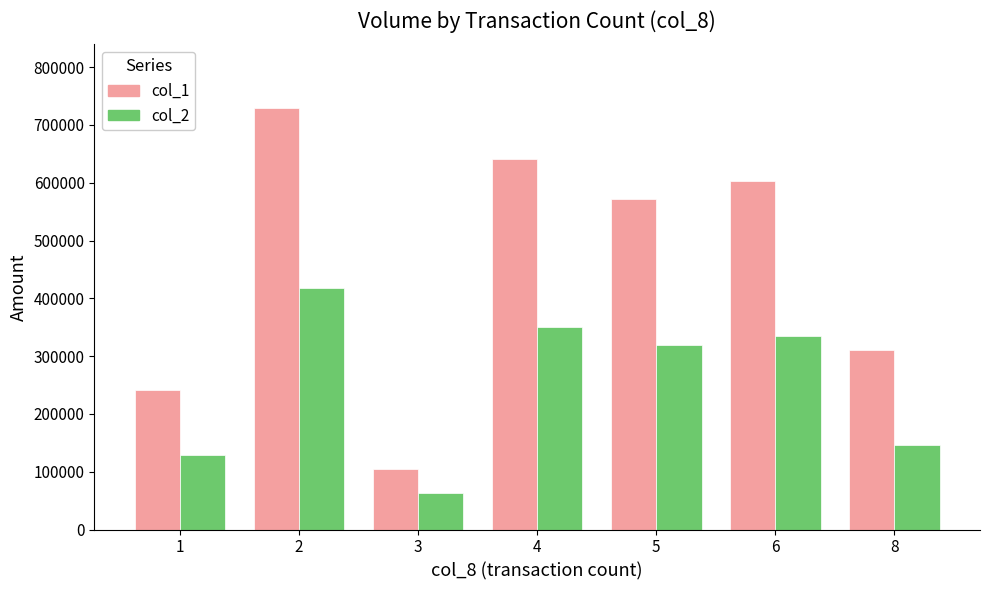

List the series in order of their overall mean, highest first.

col_1, col_2